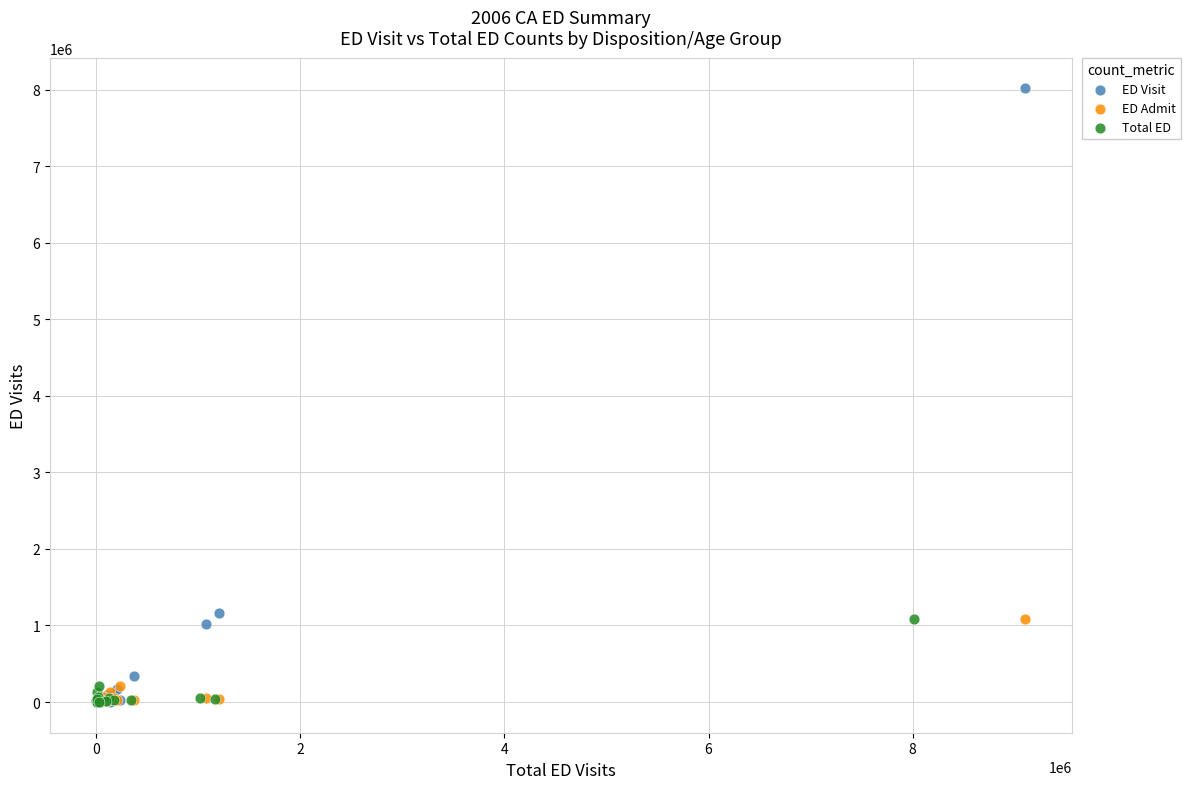

Which series contains the highest Y value?

ED Visit